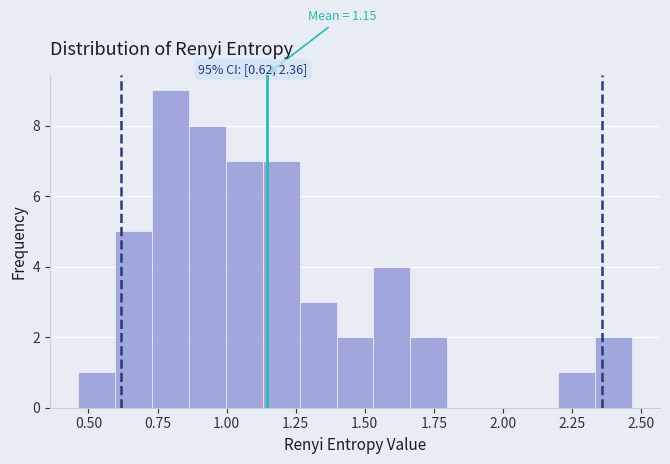

Read against the x-axis, roughly where is the centre of the tallest bar?

0.80